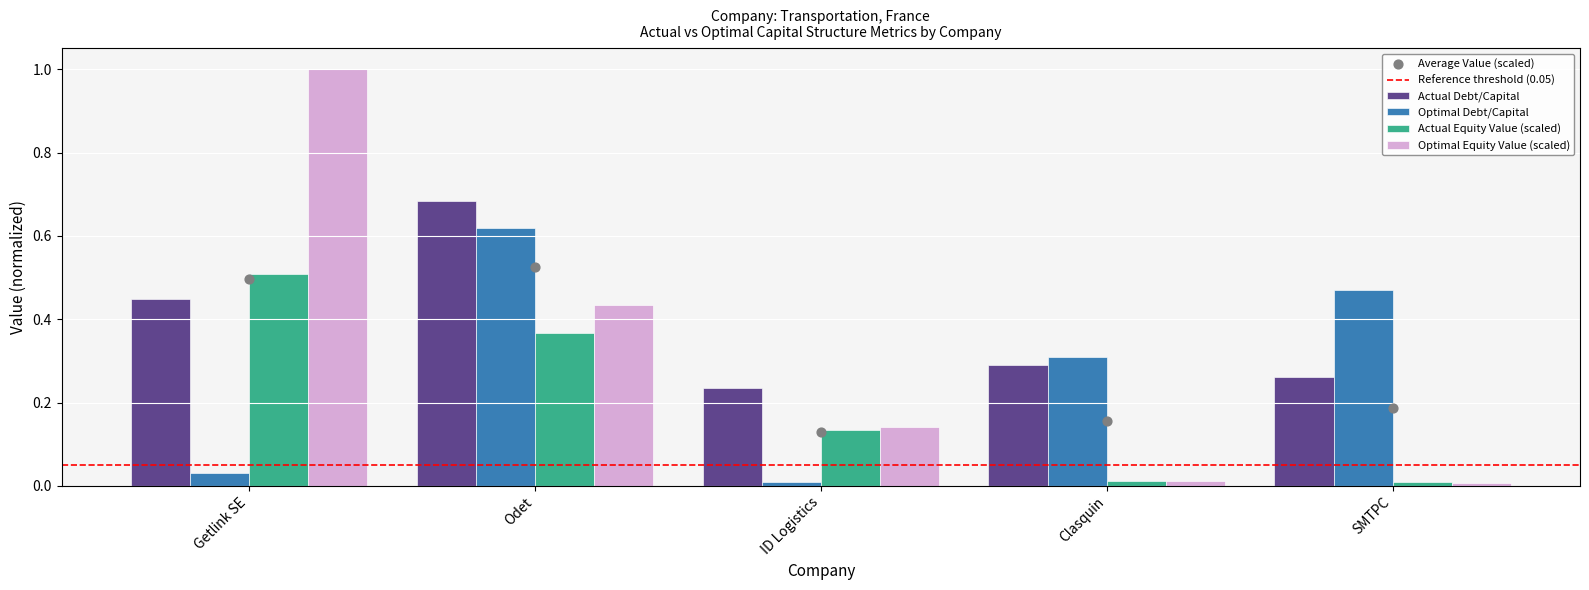

The Optimal Equity Value (scaled) series shows 0.5 at Getlink SE. True or false?

False